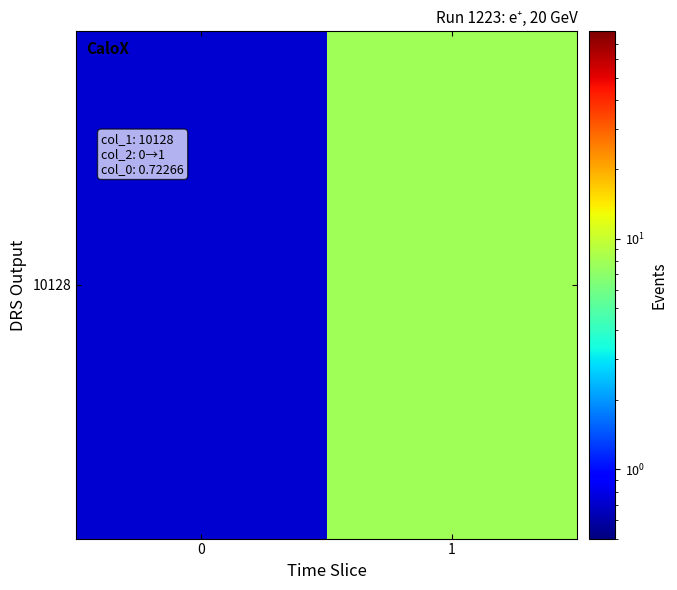

How many data points does each series have?

2